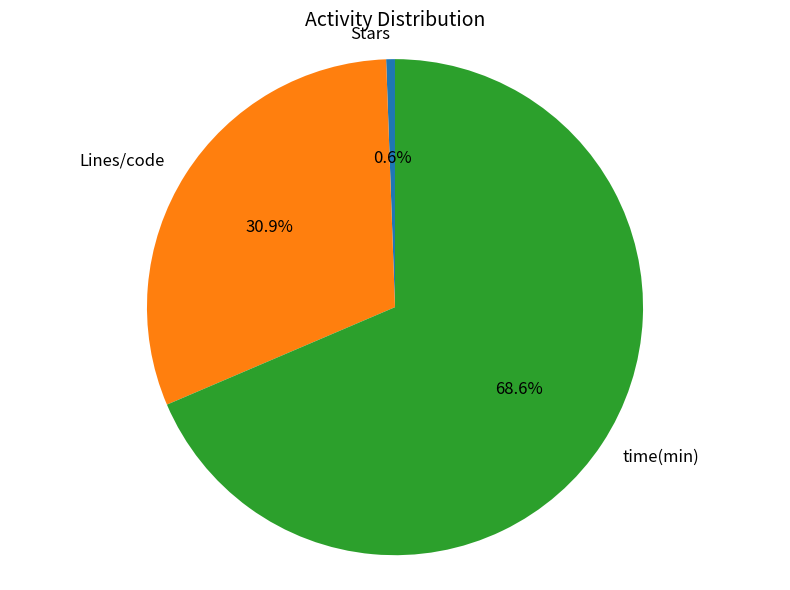

To the nearest percent, what percentage of the pie is time(min)?

69%